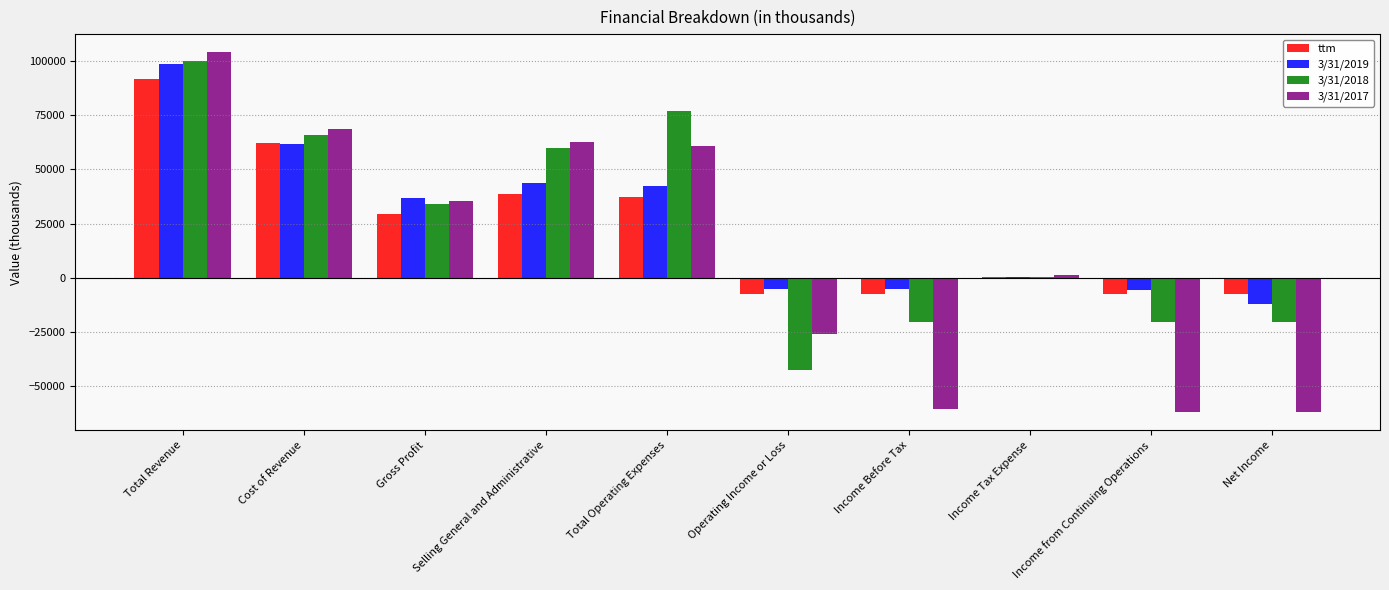

Is the value of 3/31/2017 at Selling General and Administrative greater than the value of 3/31/2019 at Total Operating Expenses?

Yes